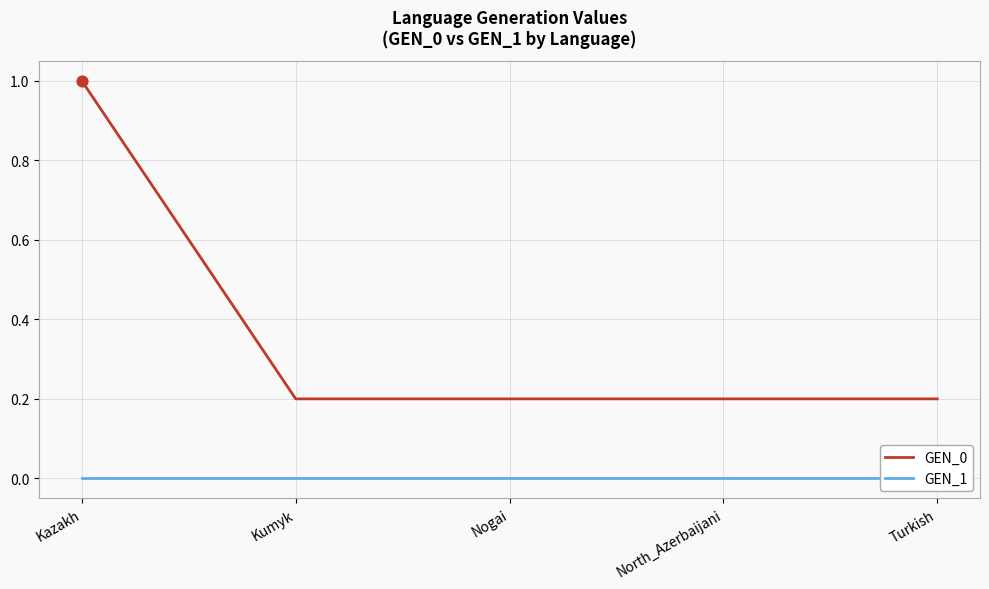

What are all the series names shown in the legend?

GEN_0, GEN_1